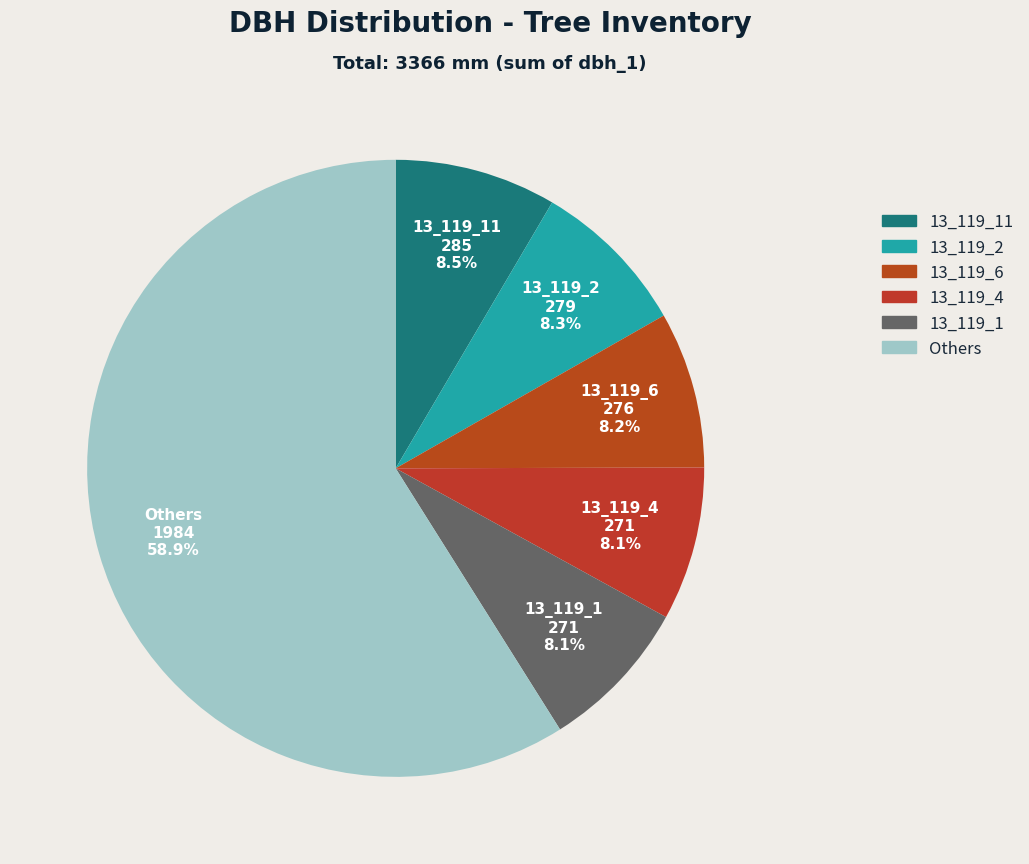

How many slices are in this pie chart?

6